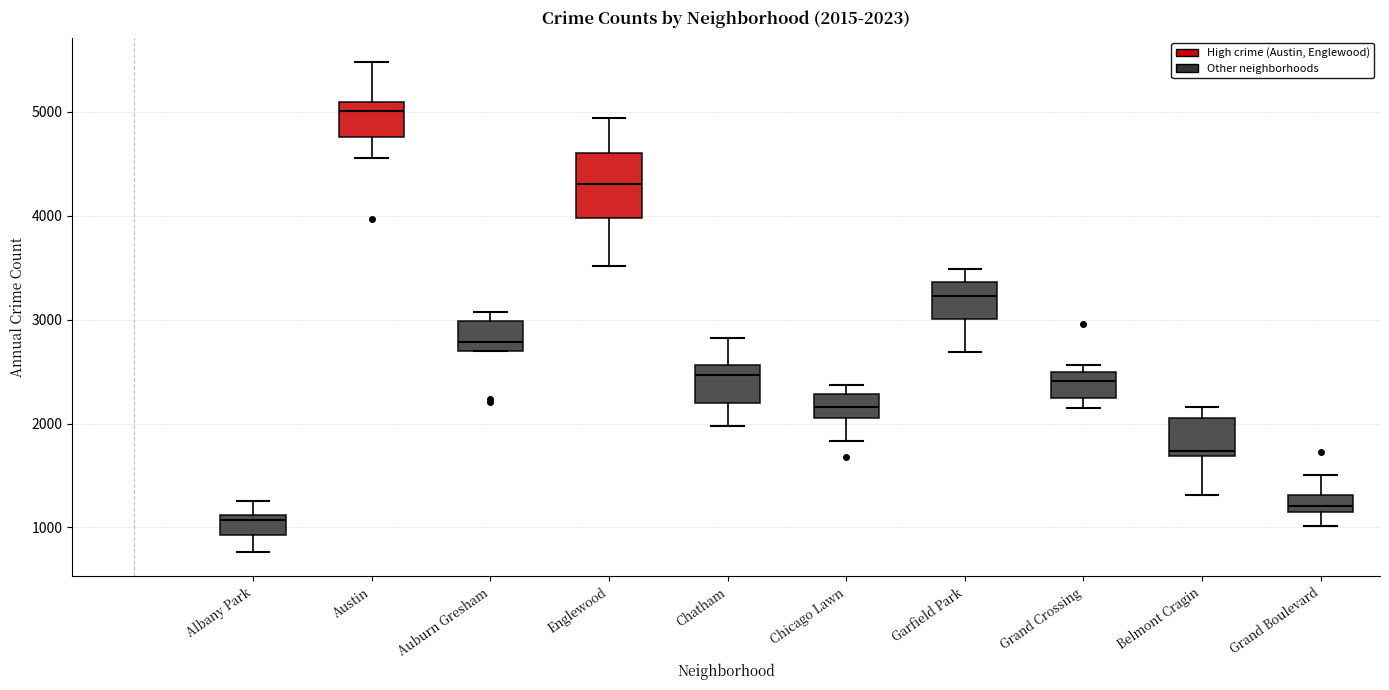

Which box's median line is the highest?

Austin